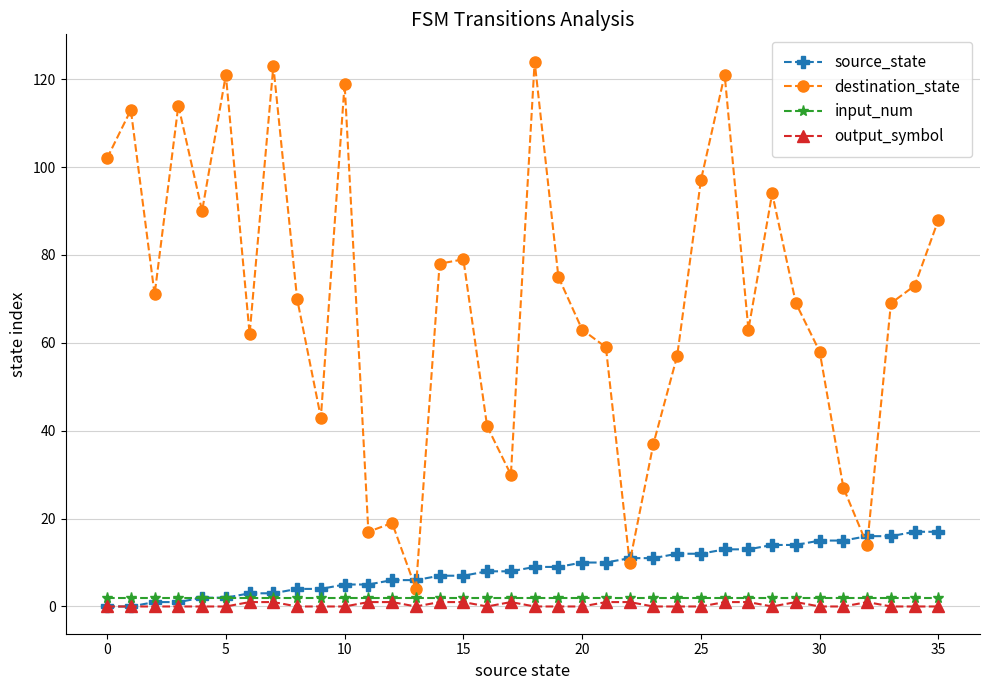

Which series has the largest total across all categories?

destination_state